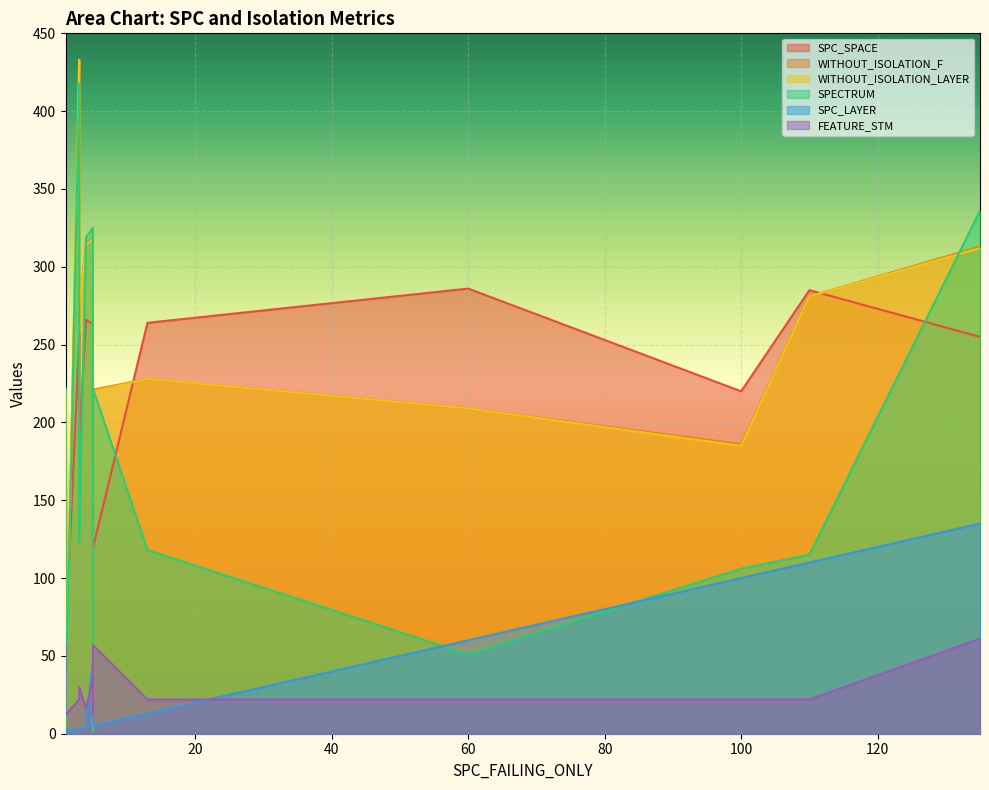

What is the maximum value shown in the chart?

433